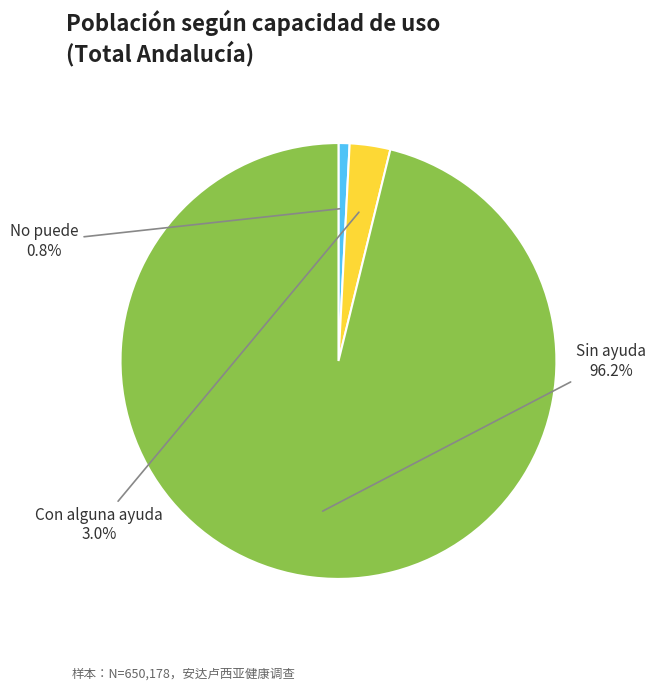

Does any single category account for the majority?

Yes